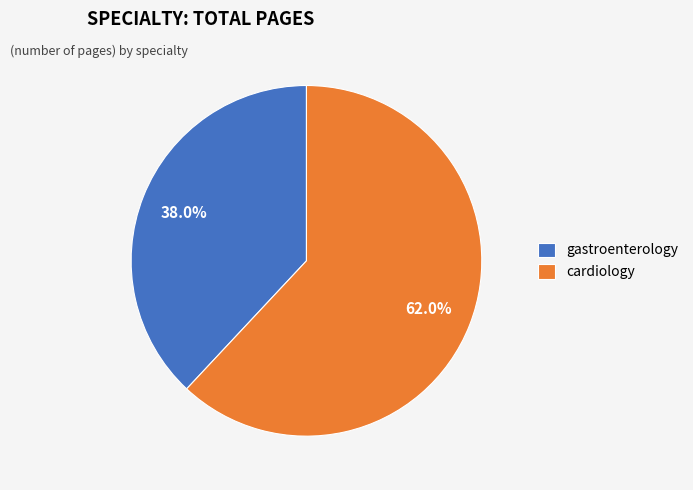

What is the largest slice in the pie chart?

cardiology